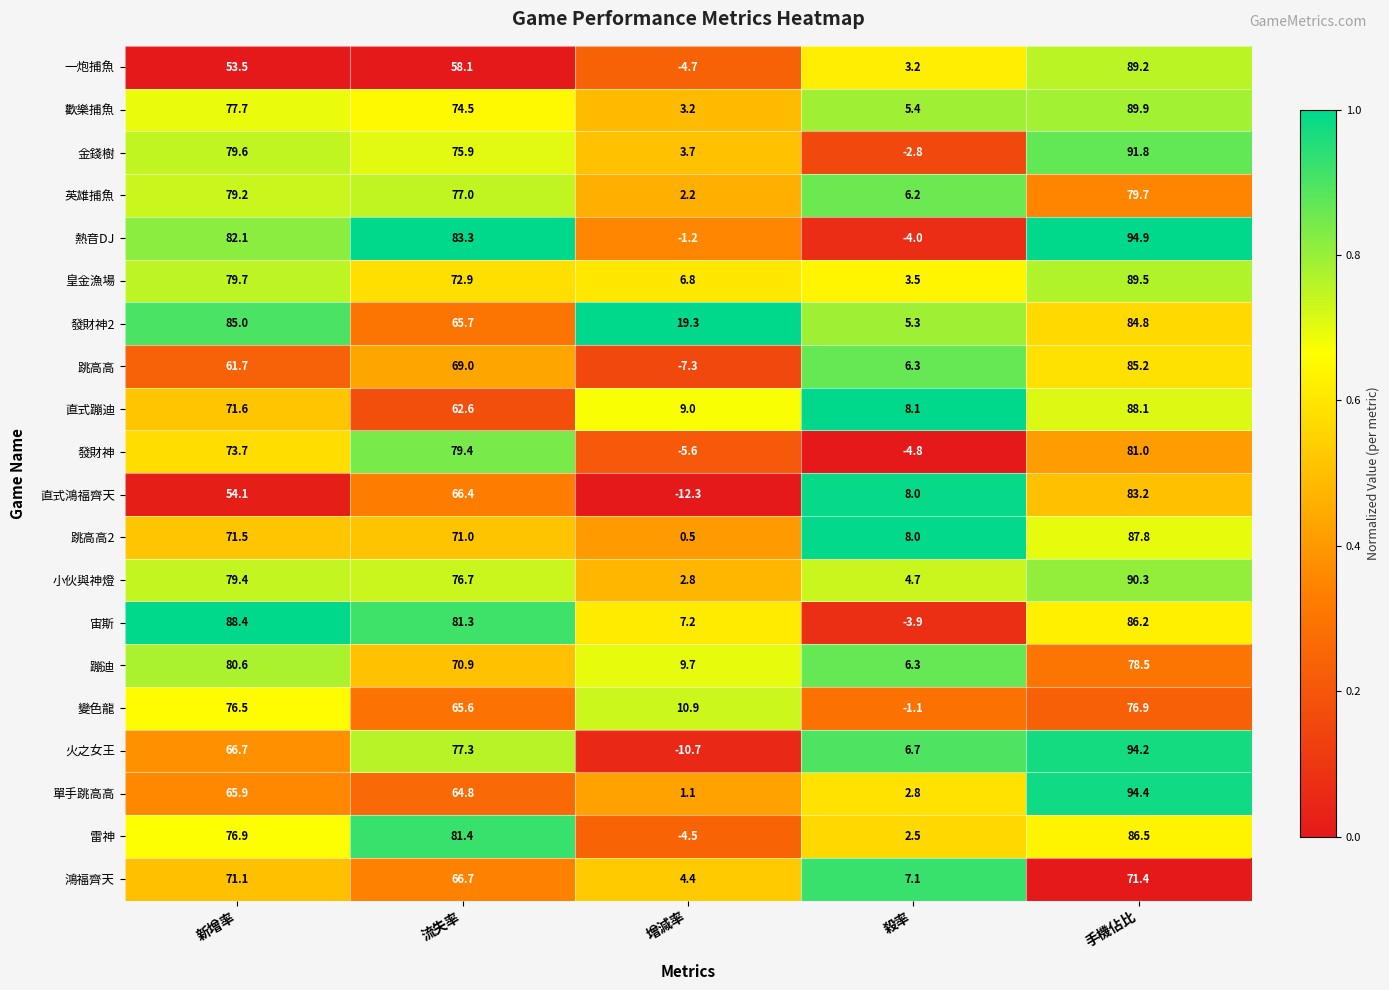

Which series has the largest range (max minus min)?

火之女王